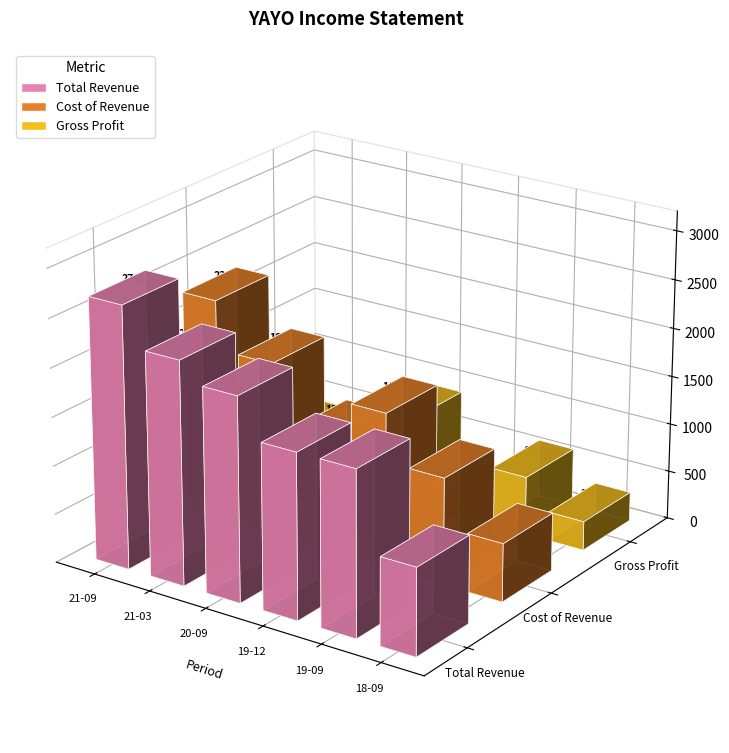

What are all the series names shown in the legend?

Total Revenue, Cost of Revenue, Gross Profit